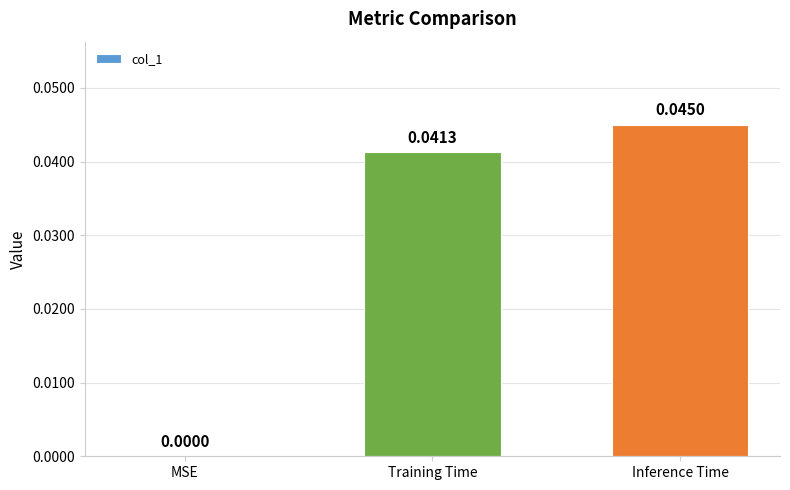

Which category has the highest value across all series?

Inference Time